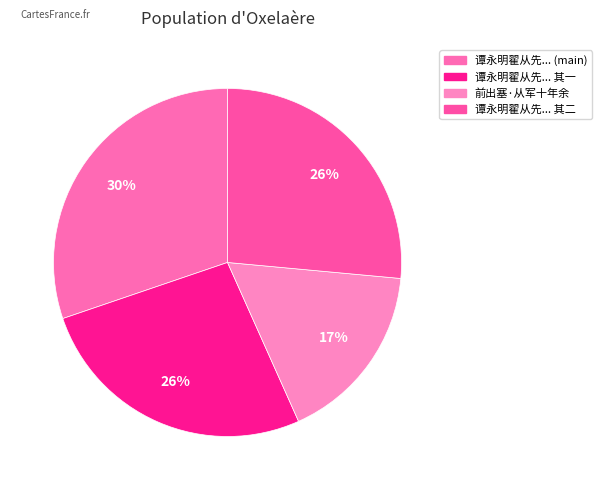

How many slices are in this pie chart?

4